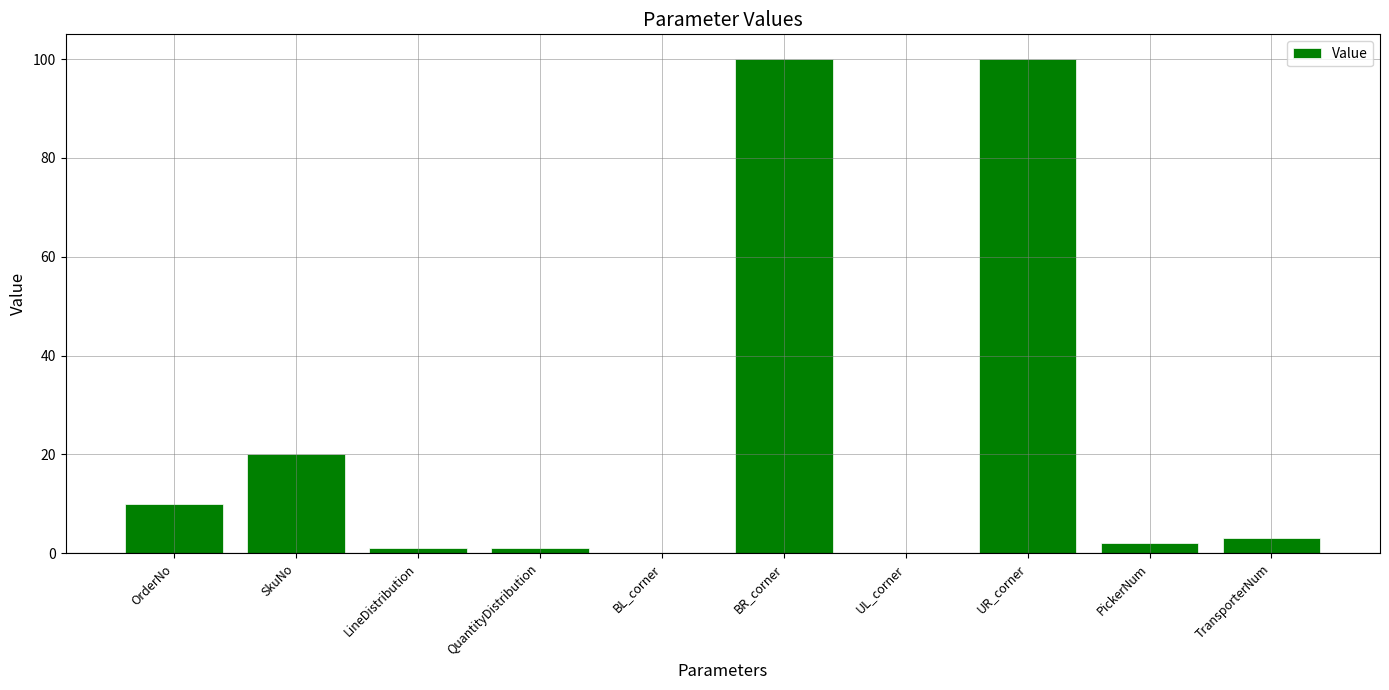

The chart shows a value of 146 at BR_corner. True or false?

False